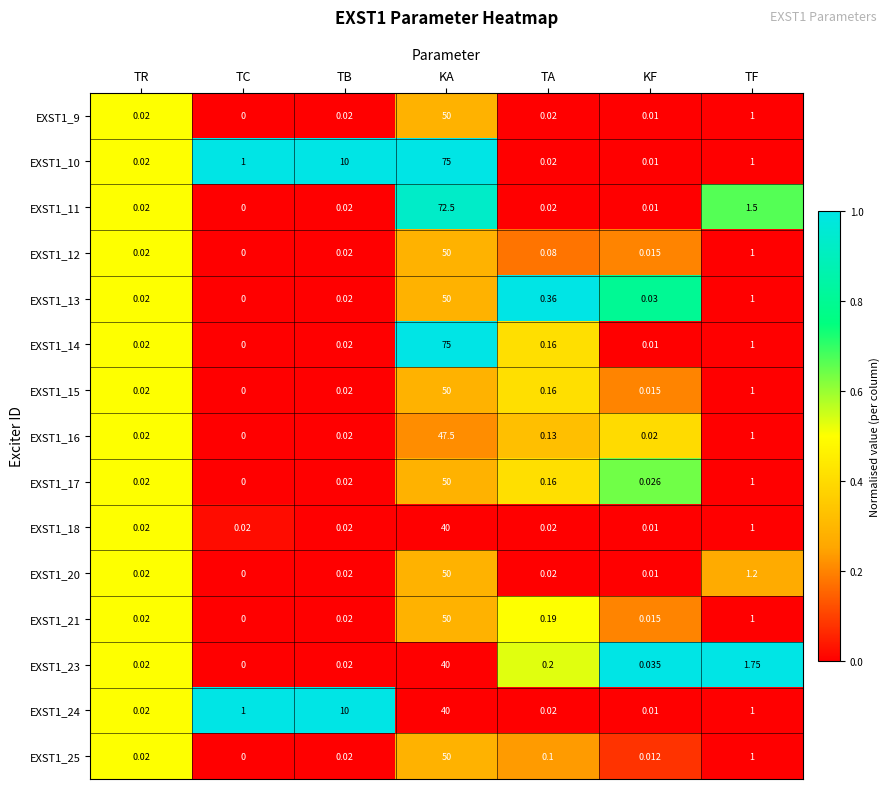

Where is EXST1_10 nearest to the value 37?

TB